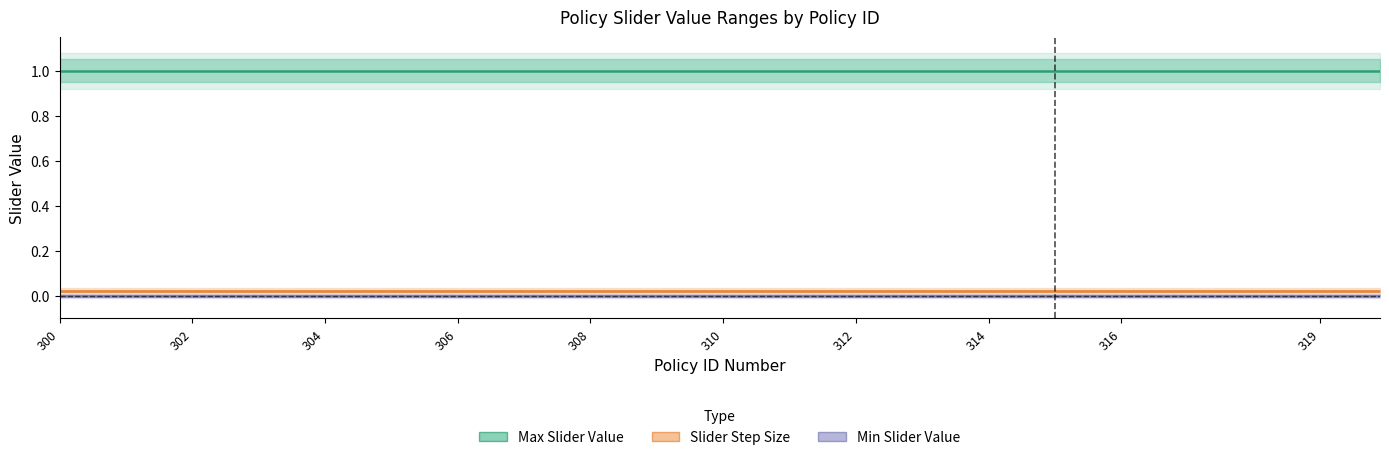

How many lines are shown in the chart?

3